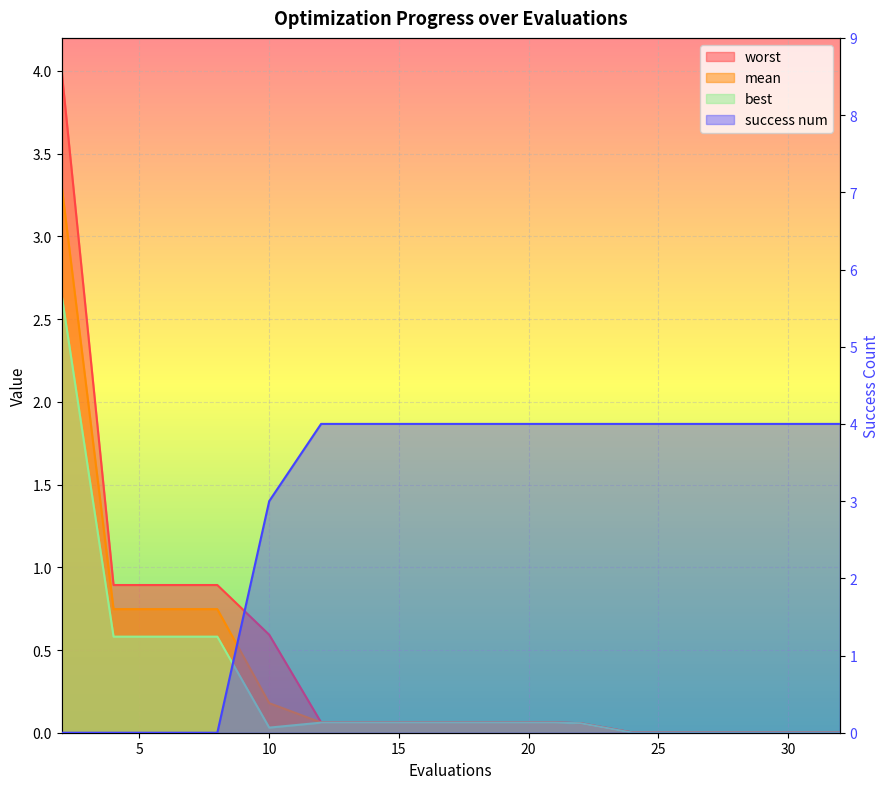

True or false: worst has more than 0 points higher than both neighbors.

False